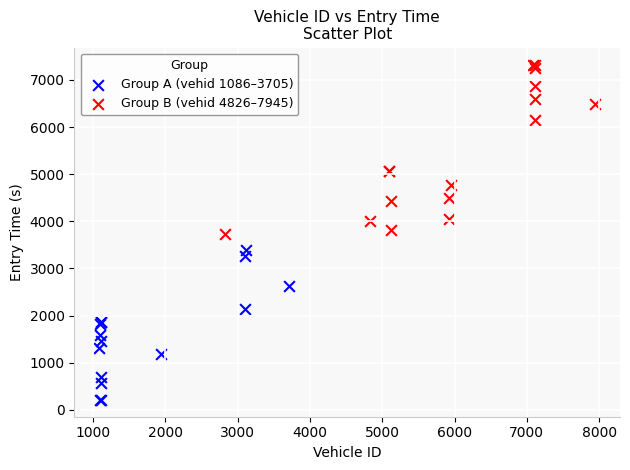

Which series reaches the maximum Y coordinate?

Group B (vehid 4826–7945)